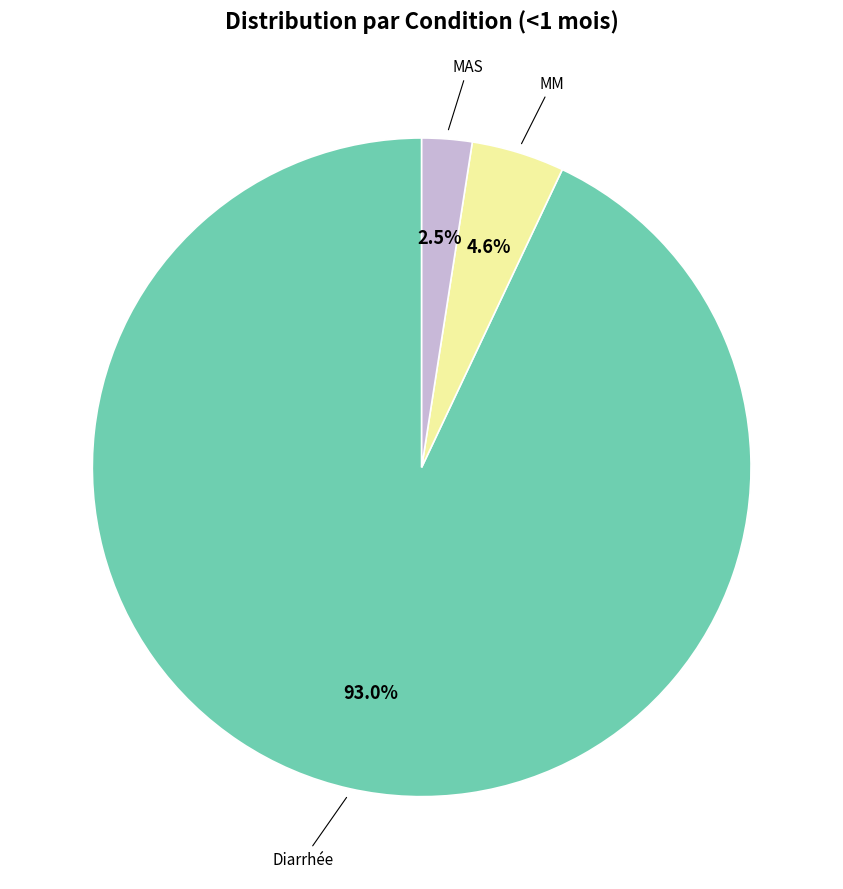

Is there any slice that represents more than half of the pie?

Yes